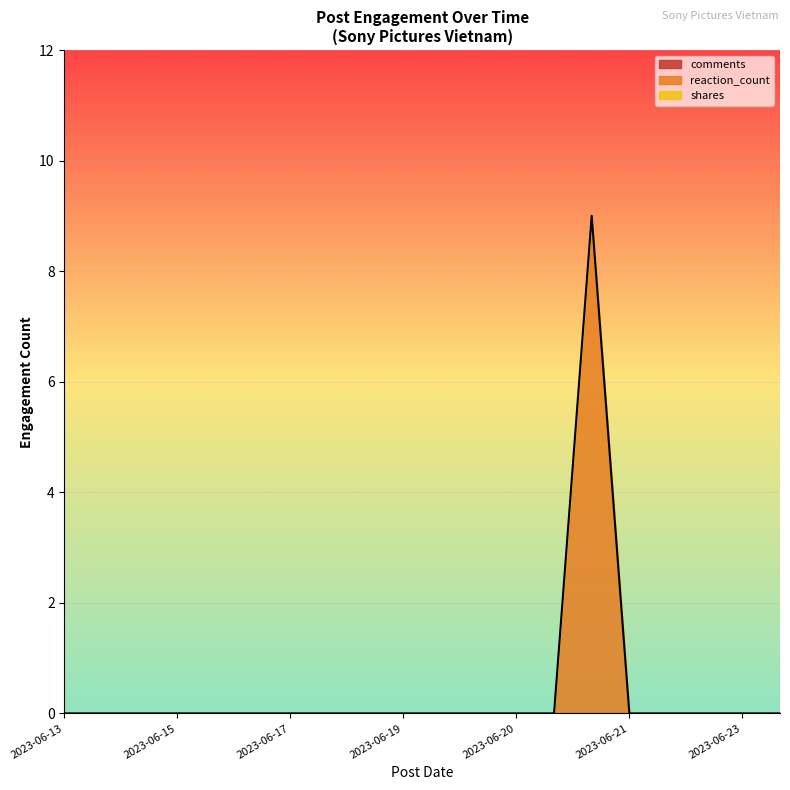

True or false: reaction_count and comments intersect in this chart.

False